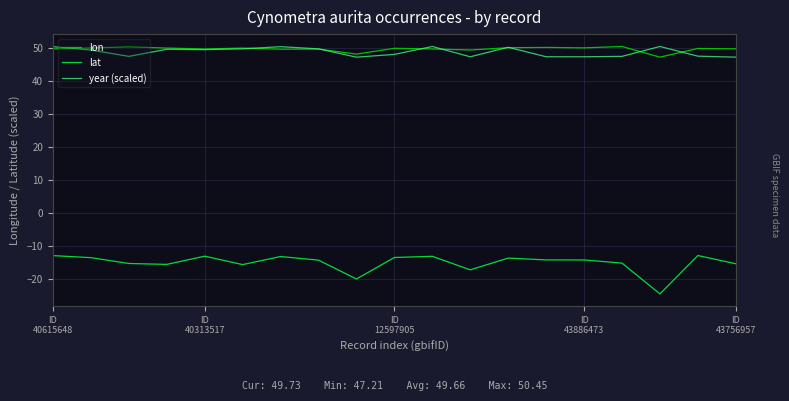

True or false: lat and year (scaled) intersect in this chart.

False